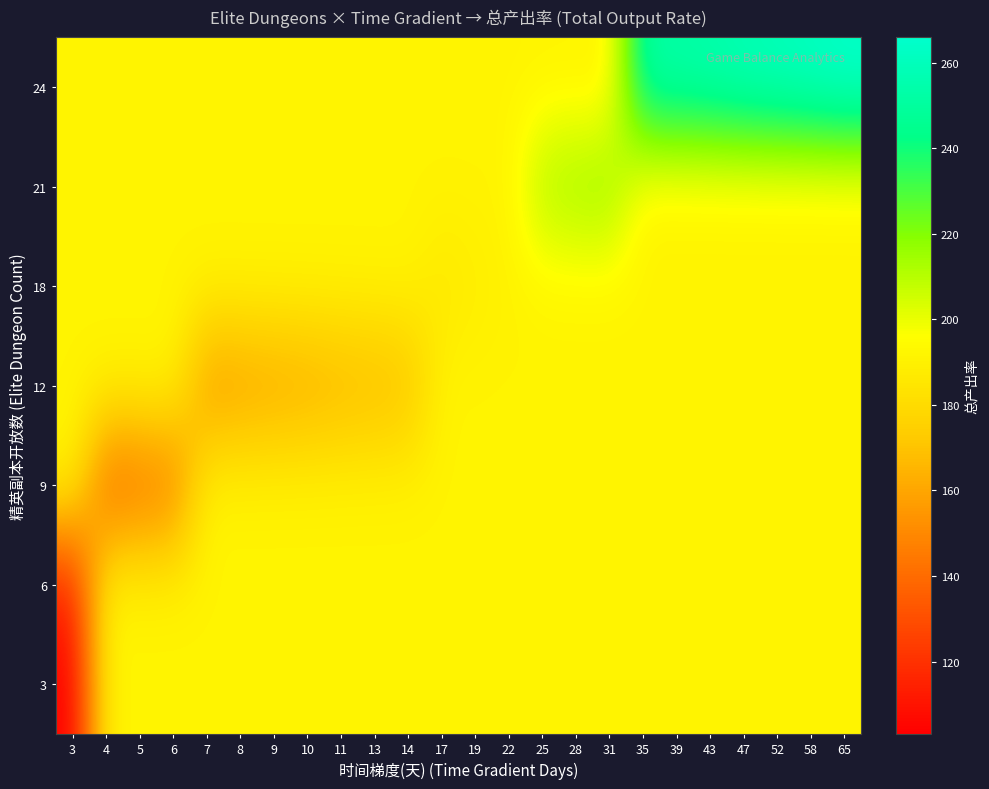

How many categories are shown in the chart?

24